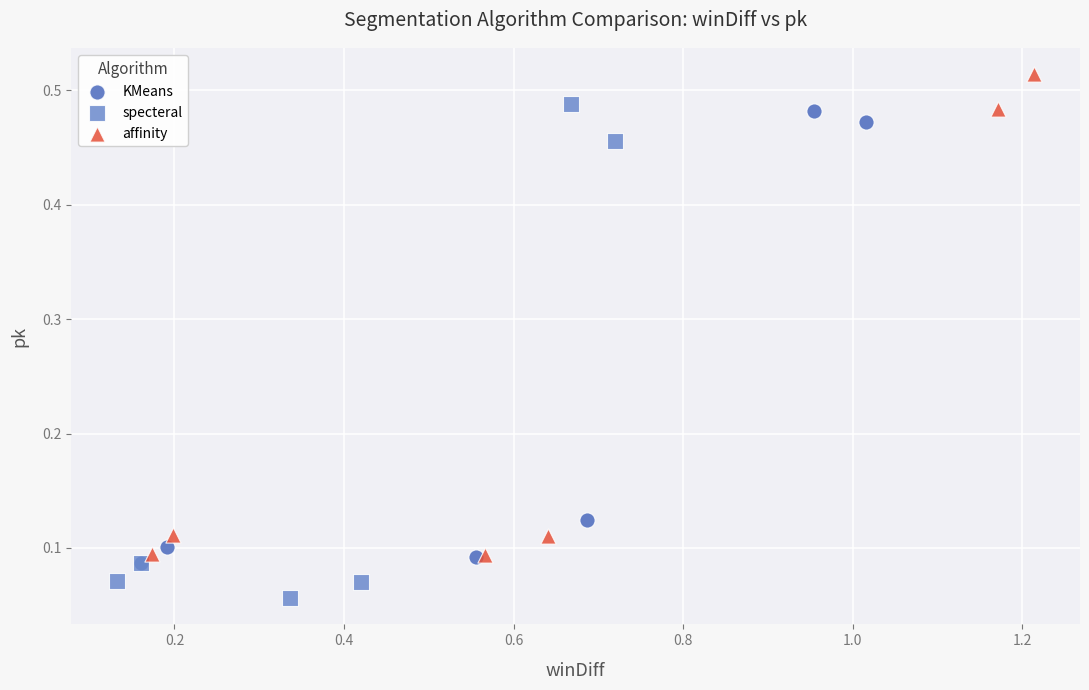

Which series contains the lowest Y value?

specteral